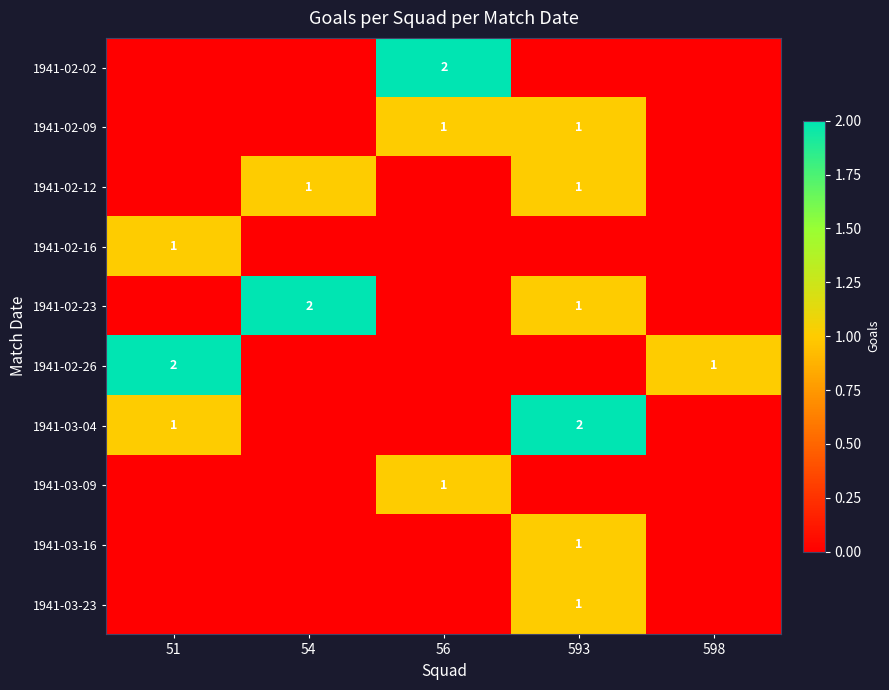

The 1941-02-12 series shows 0 at 593. True or false?

False